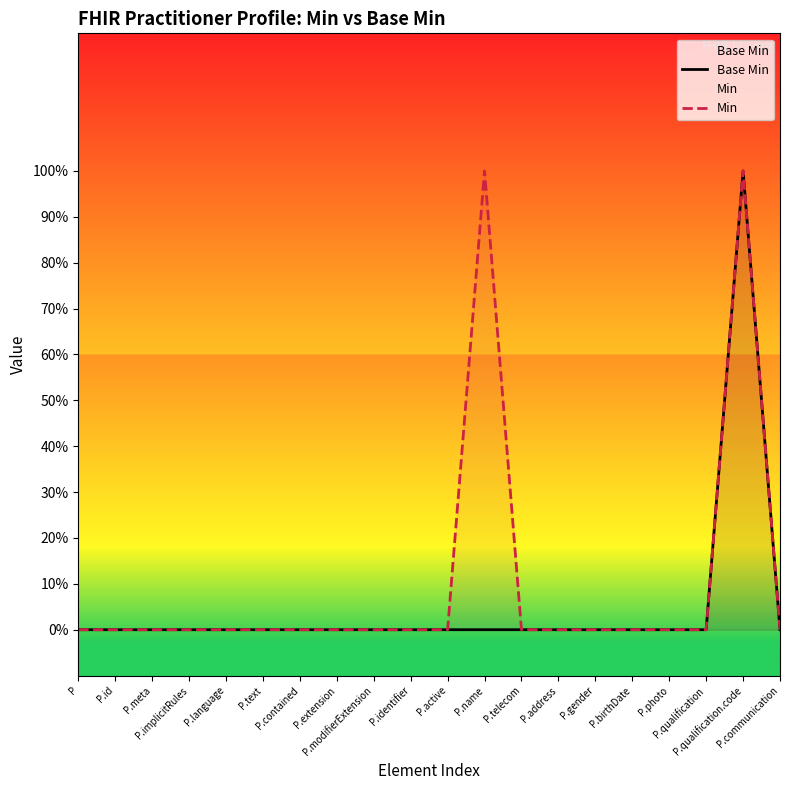

Is it true that Base Min equals 0 at P.contained?

True